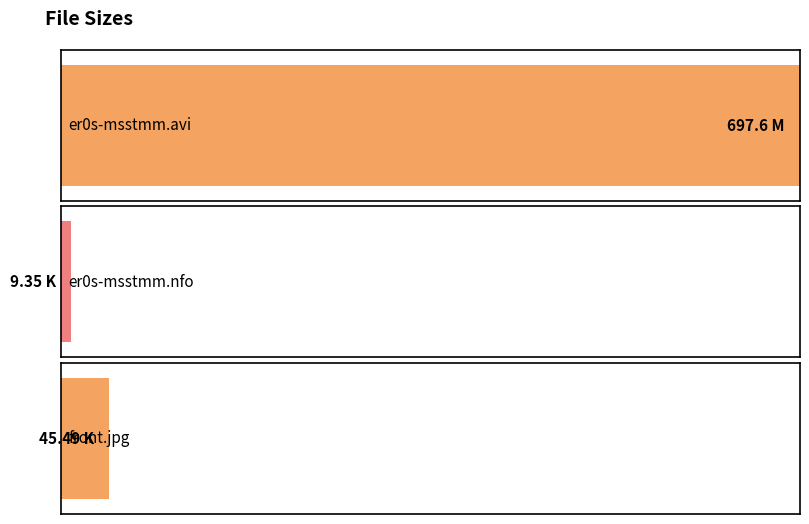

Reading left to right, list all the values displayed in this chart.

er0s-msstmm.avi=697.6	er0s-msstmm.nfo=9.3	front.jpg=45.5